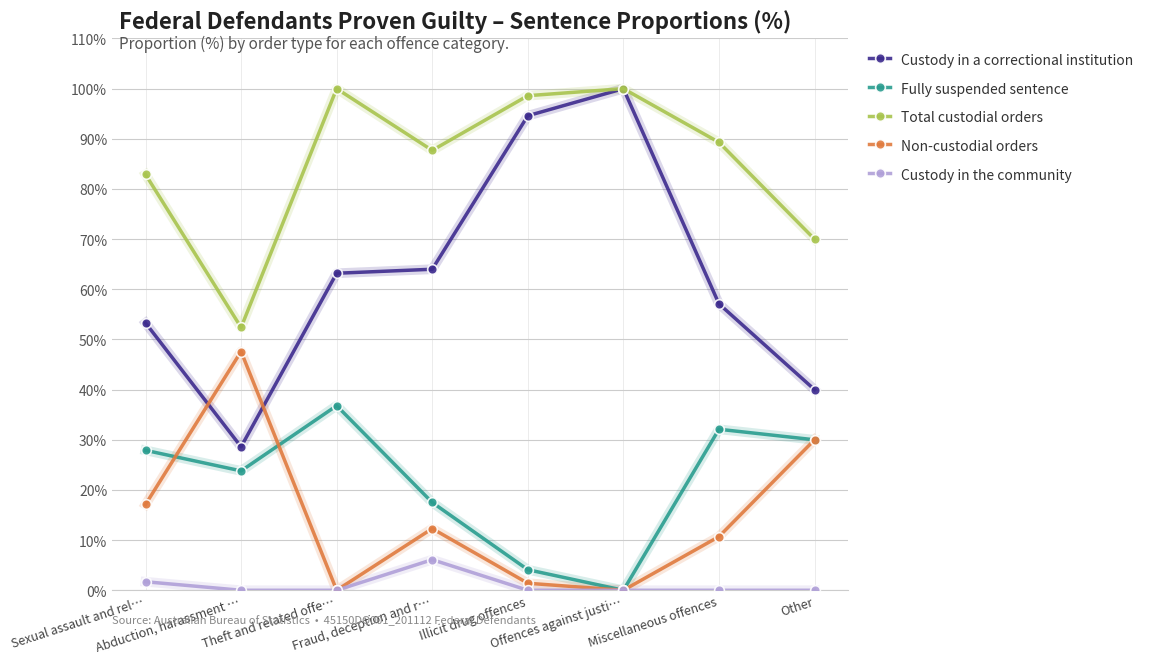

At how many categories does at least one series exceed 16?

8